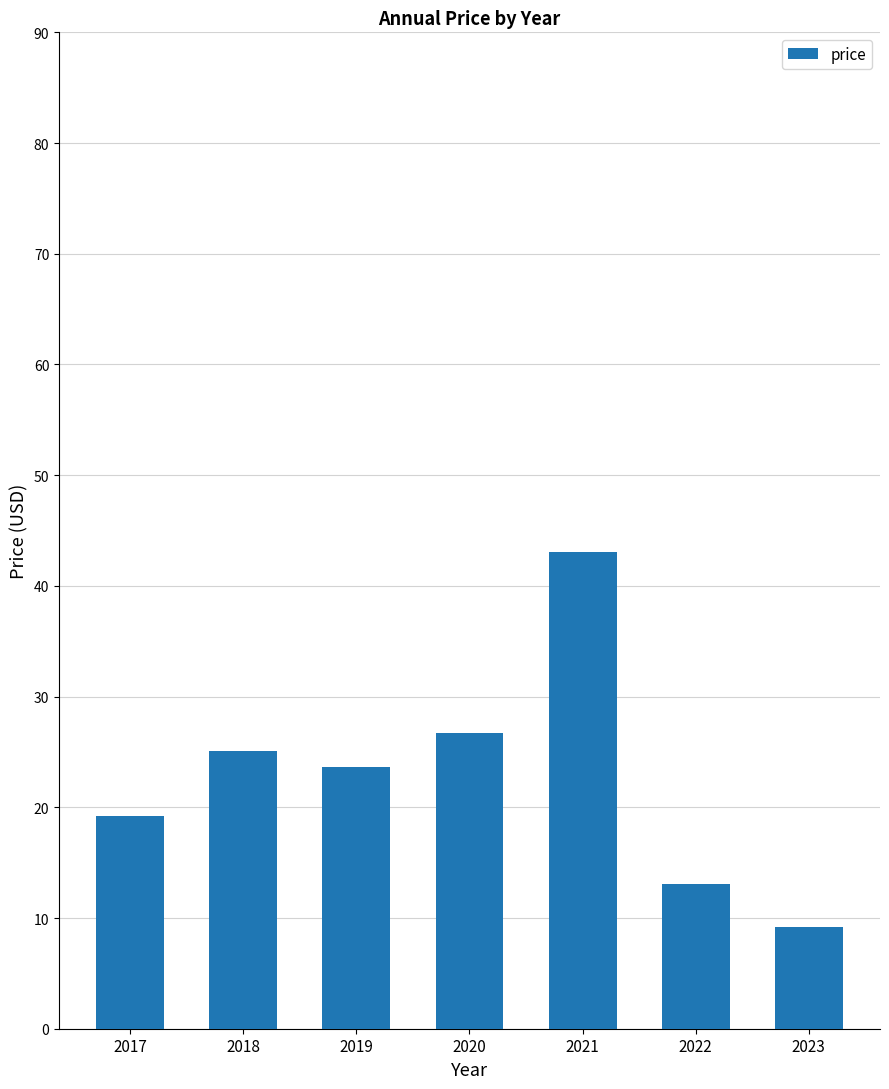

What is the approximate value at 2017?

19.2